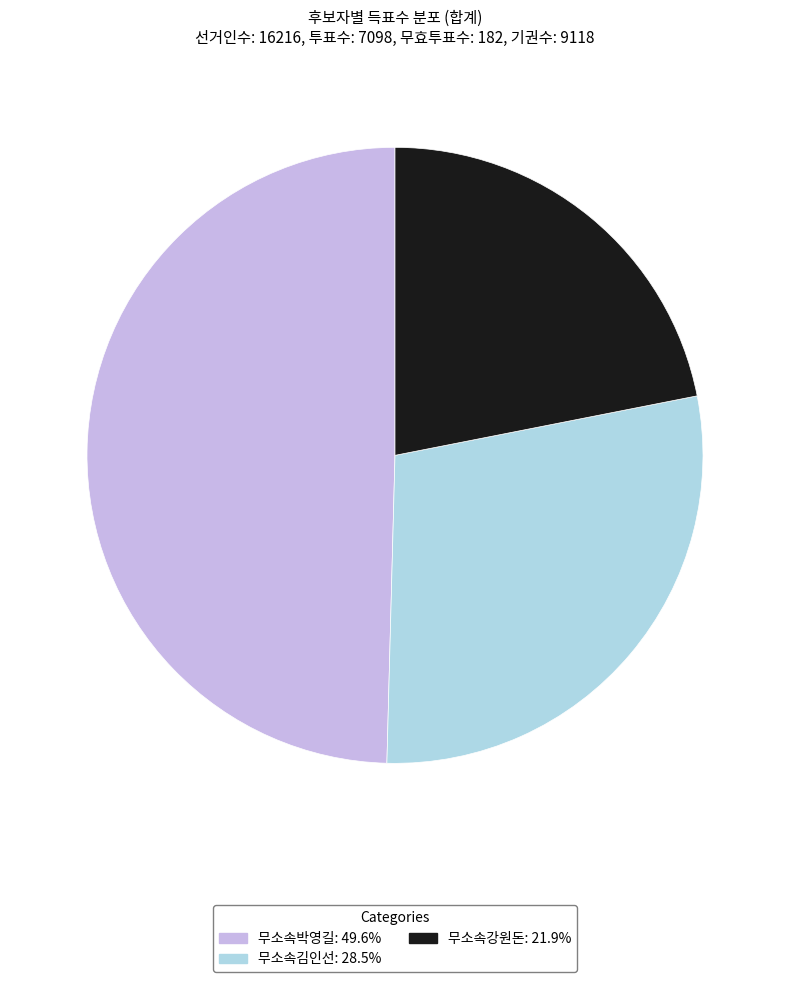

Which category has the smallest portion of the pie?

무소속강원돈